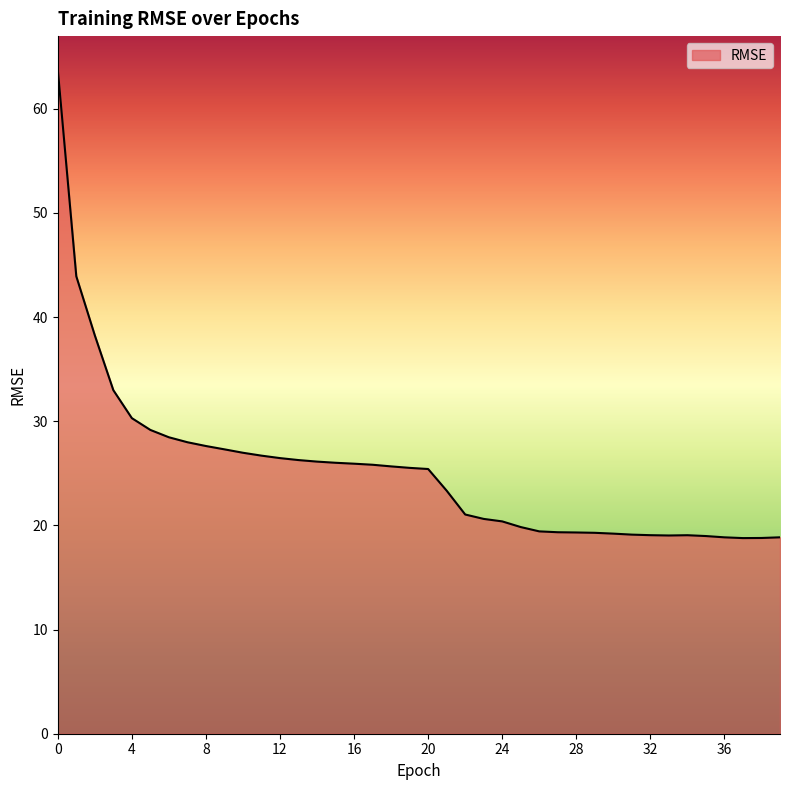

What is the difference between the maximum and minimum values?

45.0